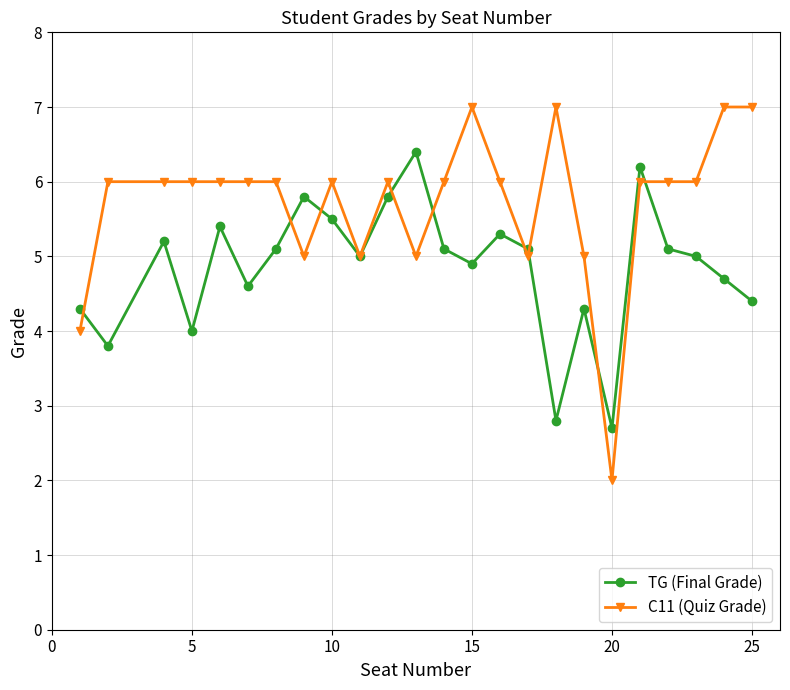

Rank the series by their average value, from lowest to highest.

TG (Final Grade), C11 (Quiz Grade)